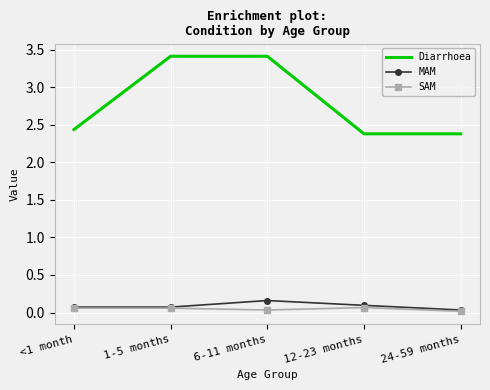

Between <1 month and 6-11 months, which series saw the biggest shift?

Diarrhoea